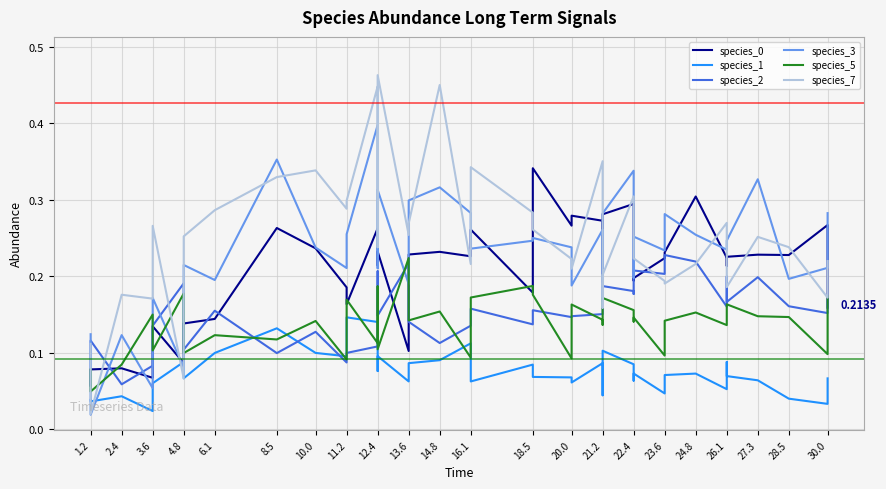

What is the difference between the second highest and minimum values in the species_0 series?

0.2